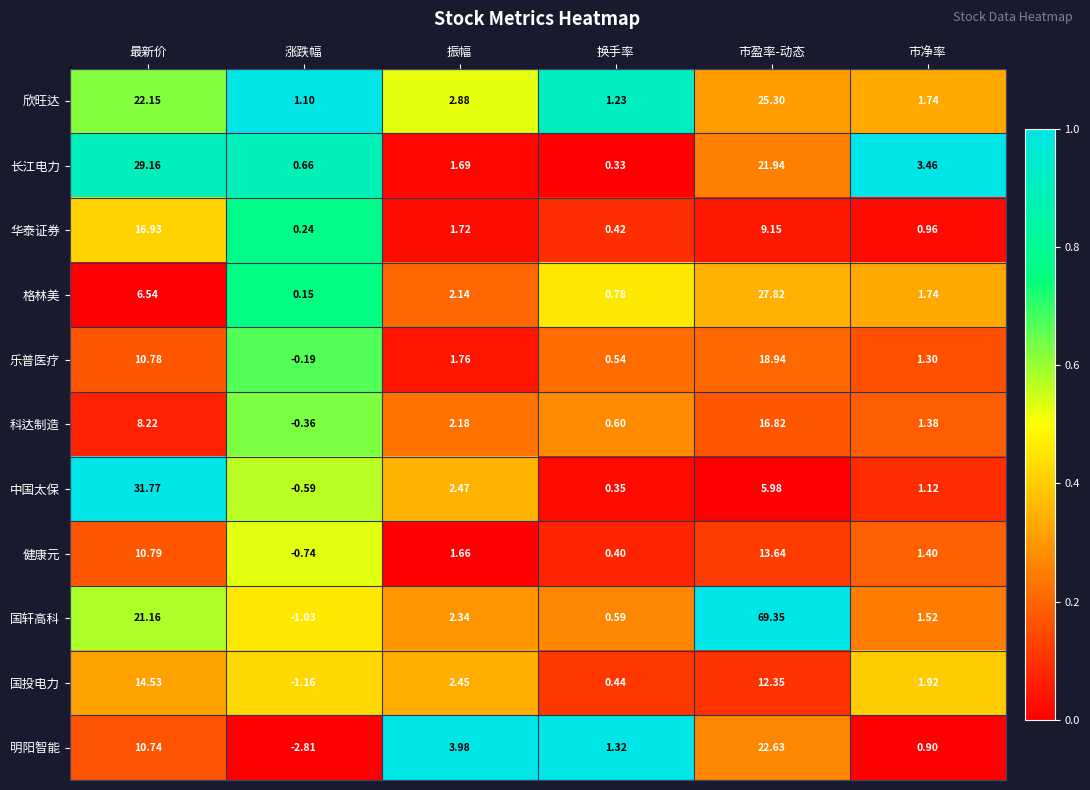

At which label is 欣旺达 closest to 13?

最新价